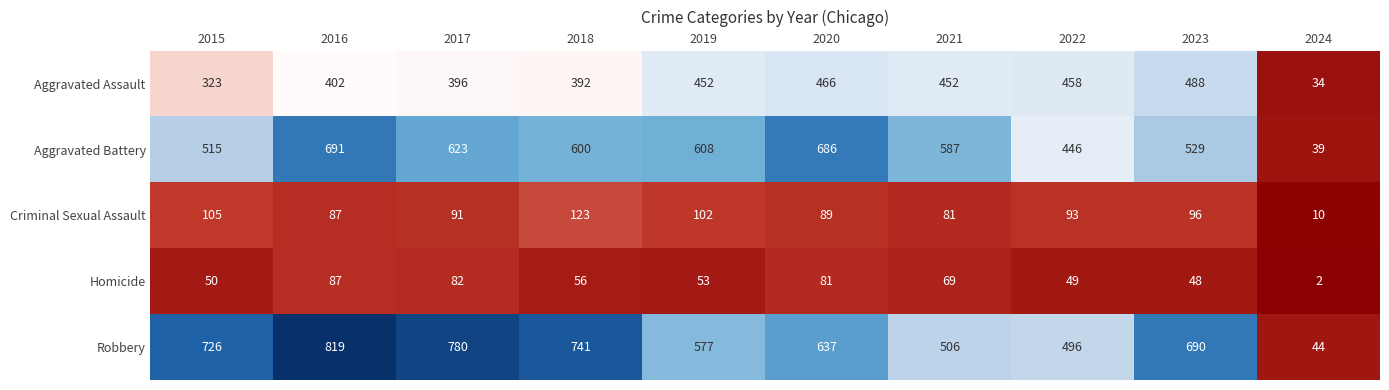

What value does the Aggravated Assault series have at 2020, to the nearest 10?

470